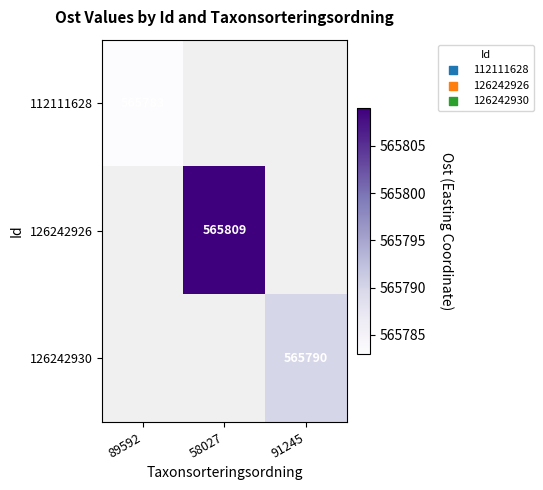

How many distinct data groups are displayed?

3